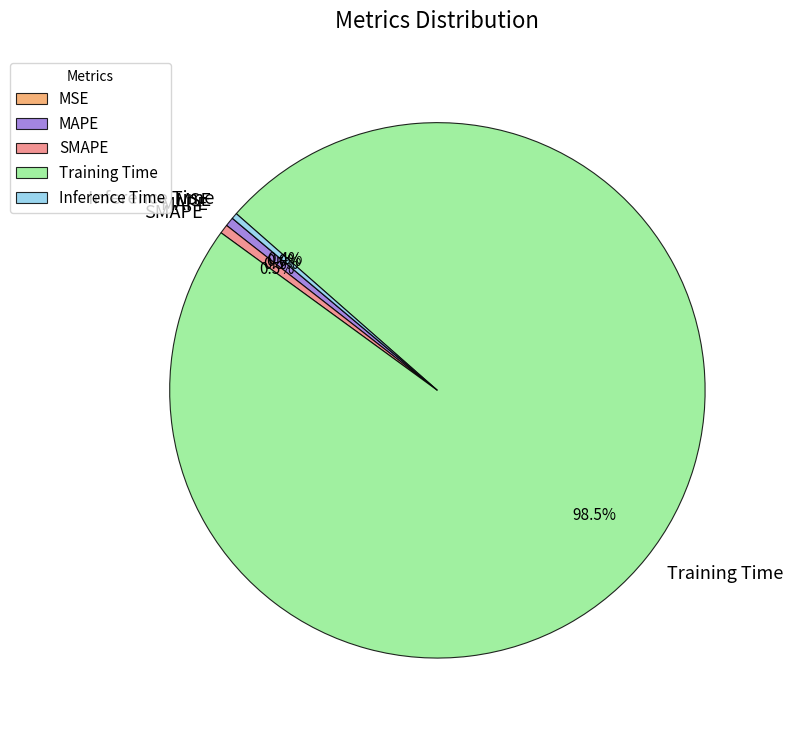

To the nearest percent, what is the average slice percentage?

20%